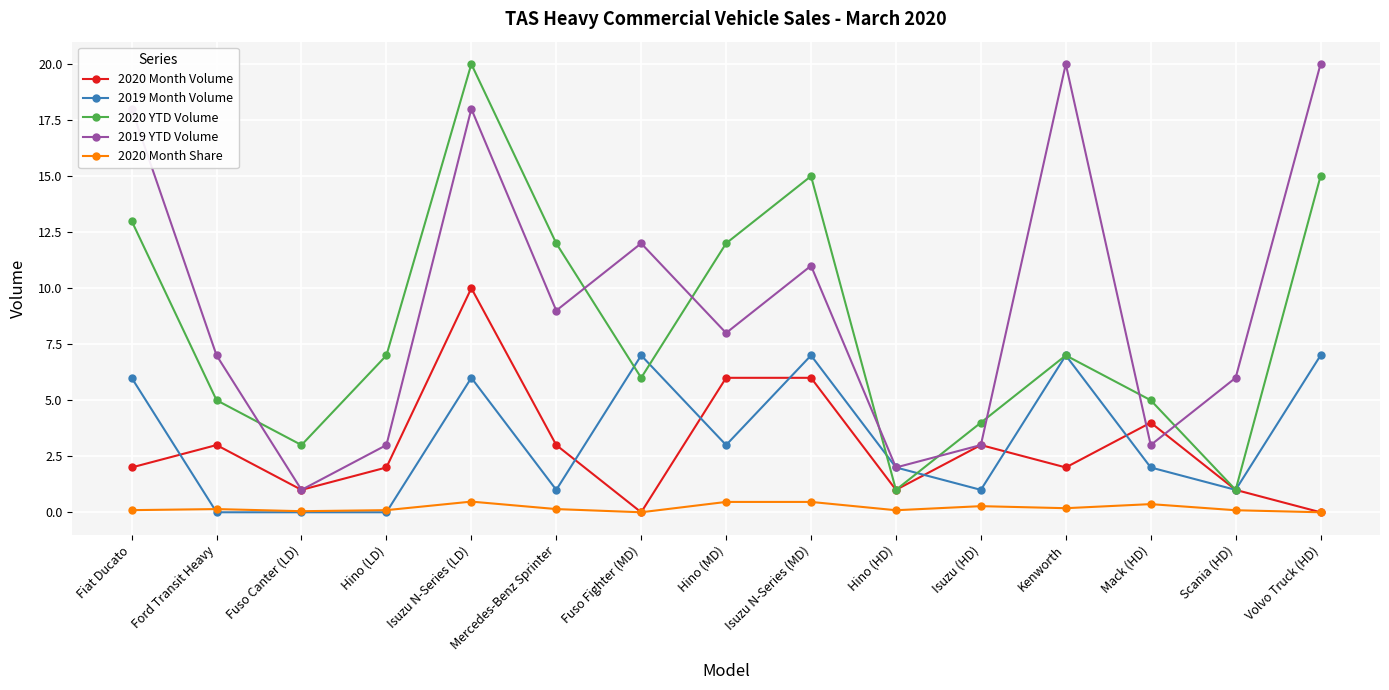

True or false: 2020 Month Share has more than 1 interior local peaks.

True